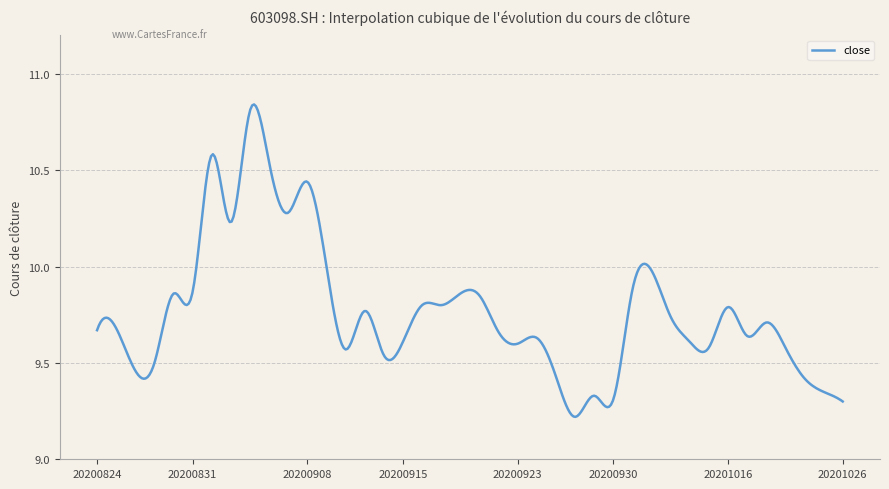

What is the difference between the maximum and minimum values?

1.6